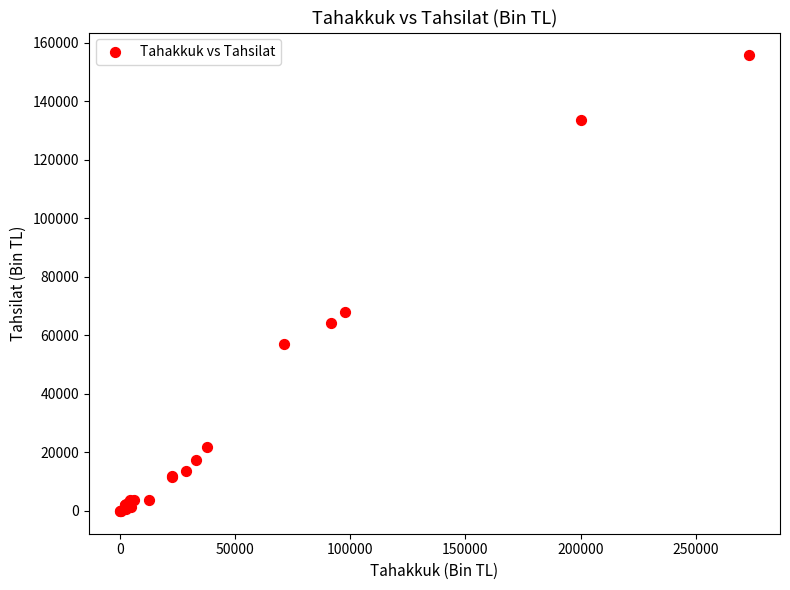

What Y value in the scatter plot is closest to 77869?

68070